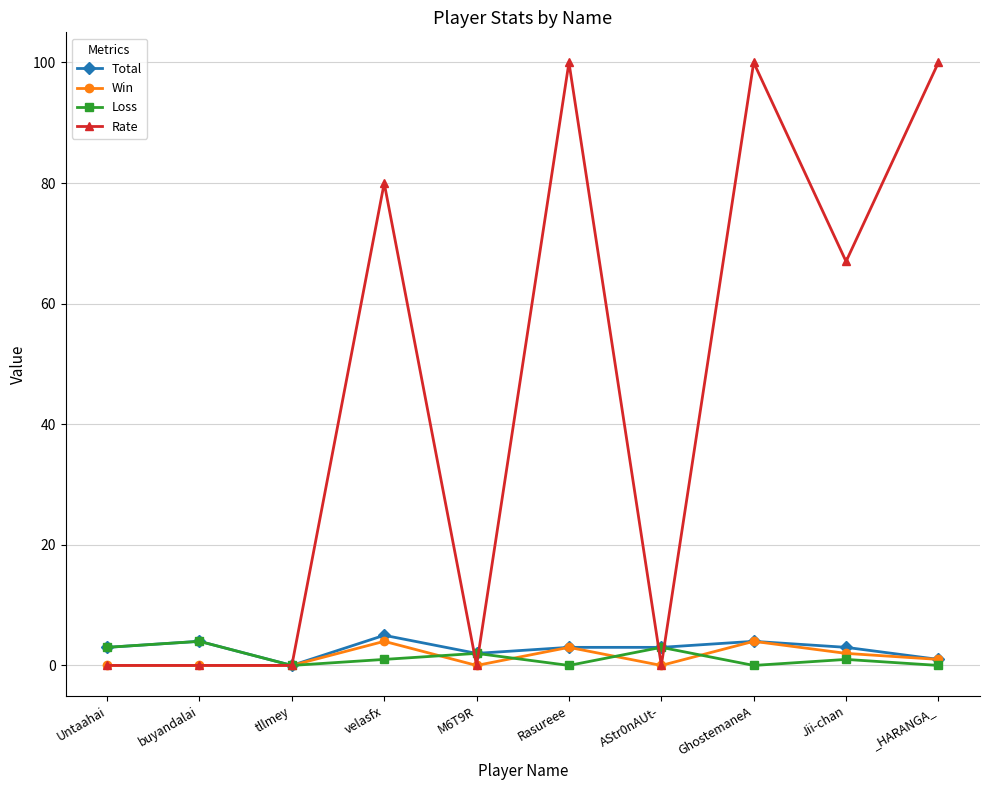

At which category does Total reach its first local peak?

buyandalai